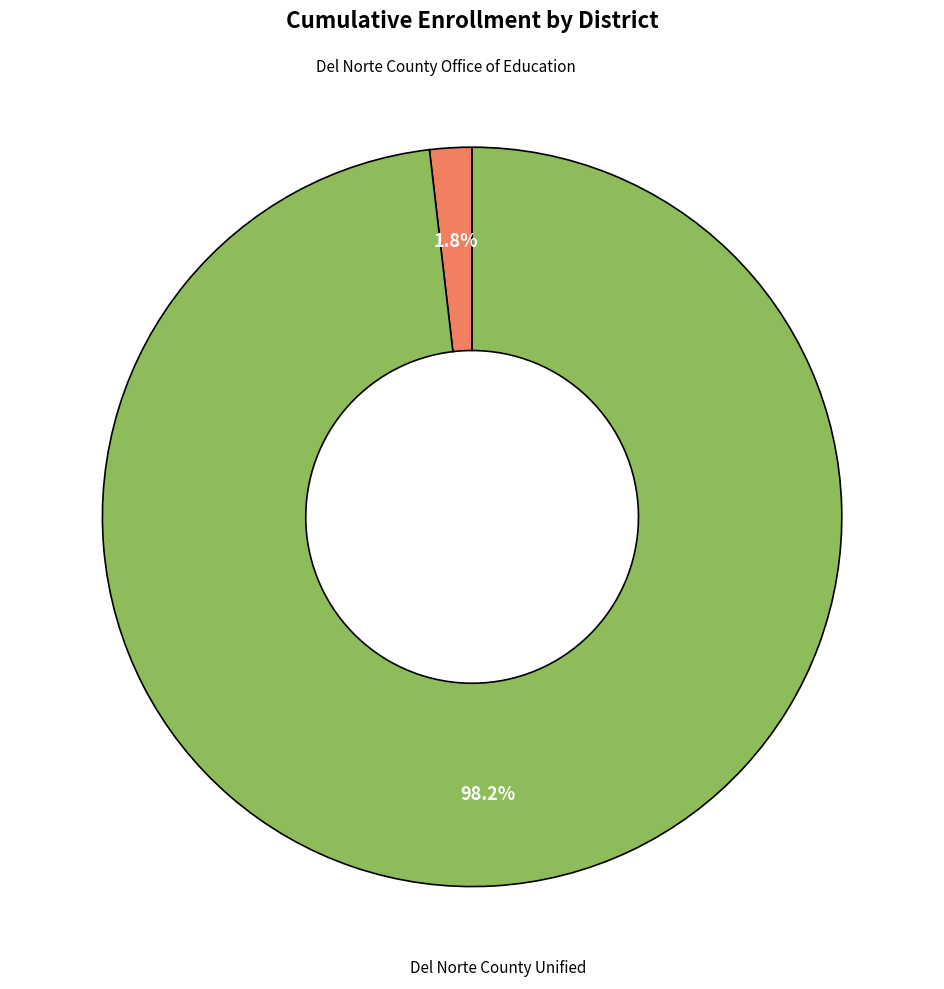

Is there a majority slice in this chart?

Yes